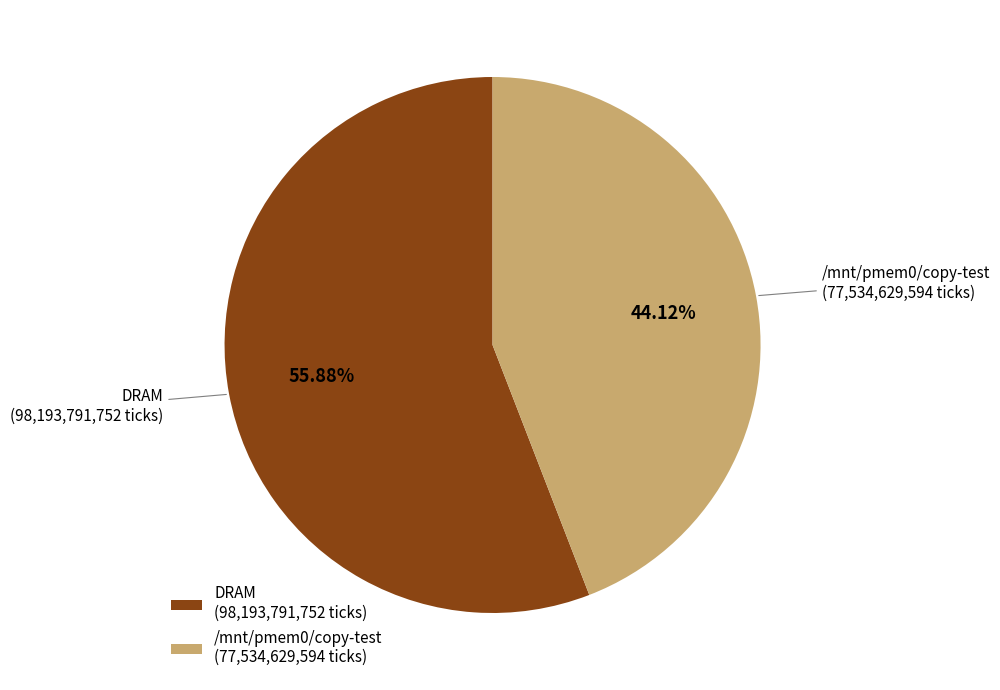

Is DRAM the majority of the pie?

Yes